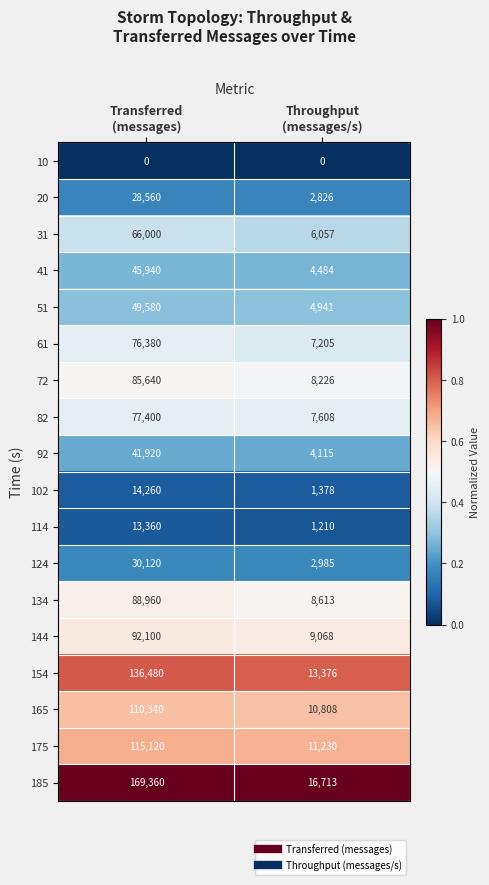

What is the maximum value for 134?

88960